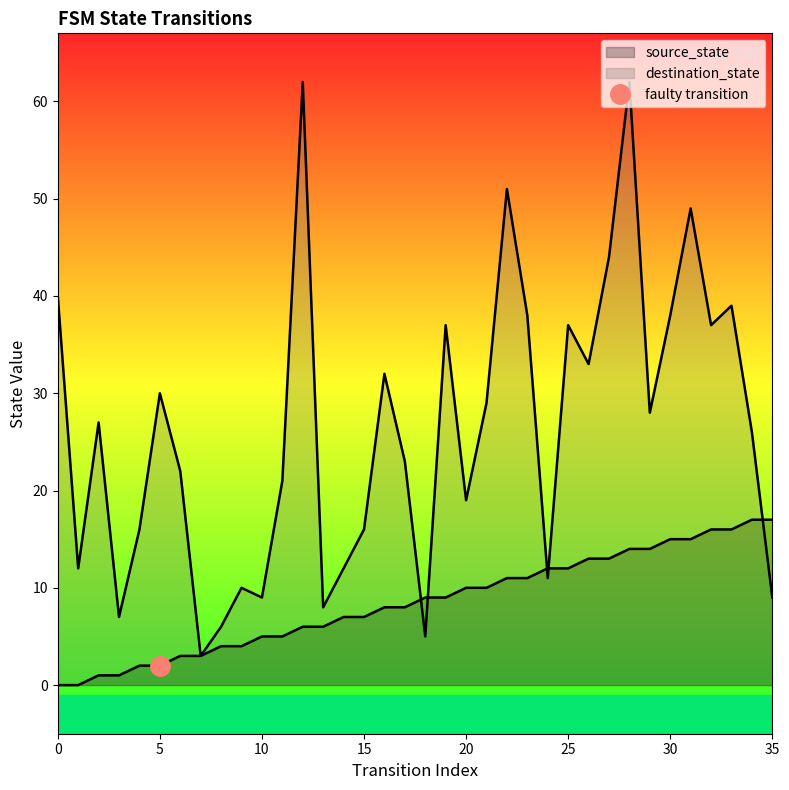

How many positive values does the source_state series have?

34